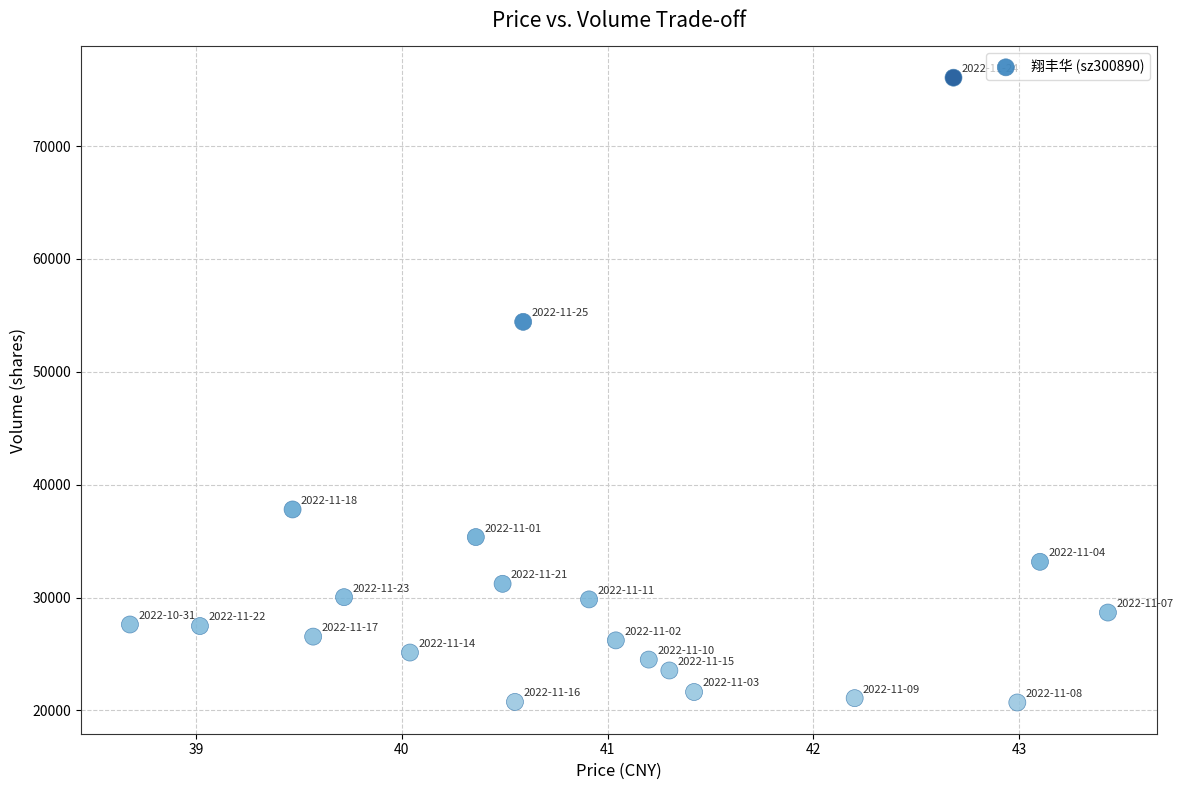

What is the range of Y values (max minus min)?

55351